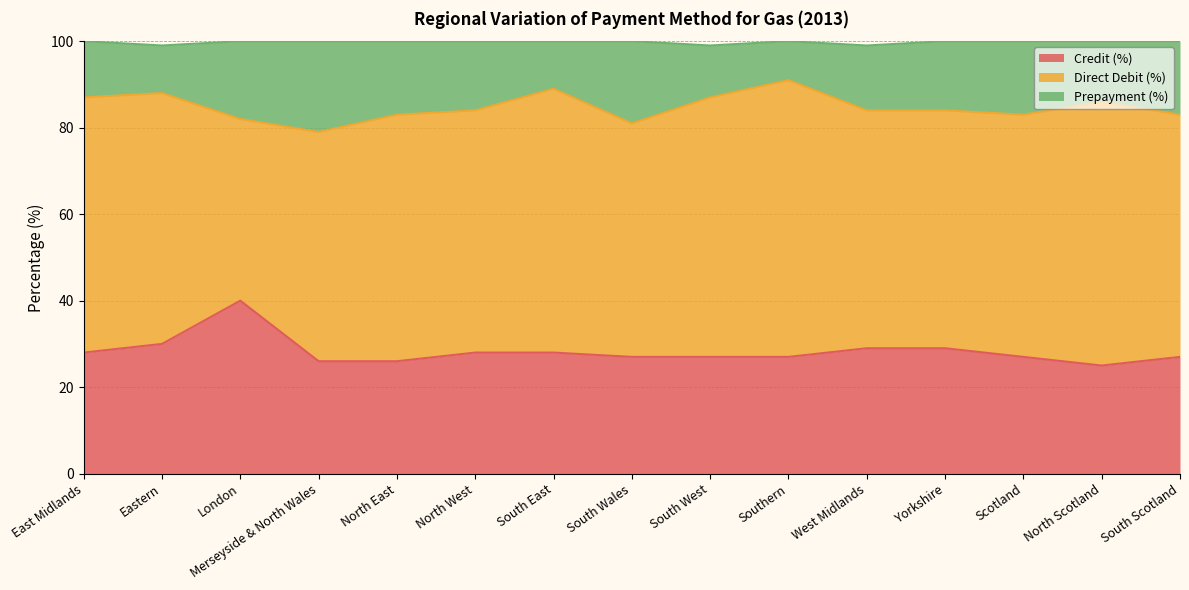

How many lines are shown in the chart?

3